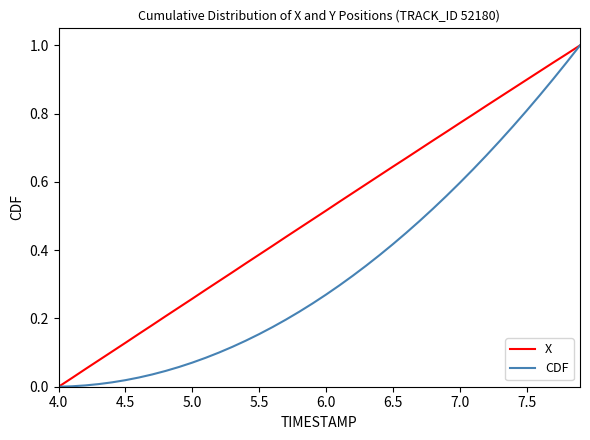

Which series has the largest total across all categories?

X